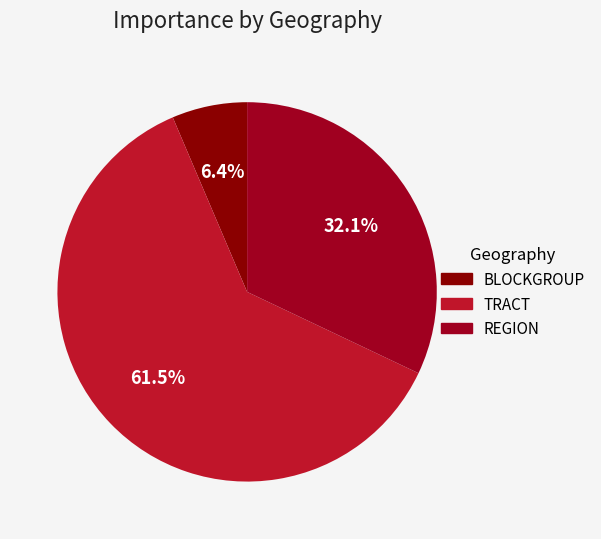

Is it true that TRACT is 9% of the pie?

False